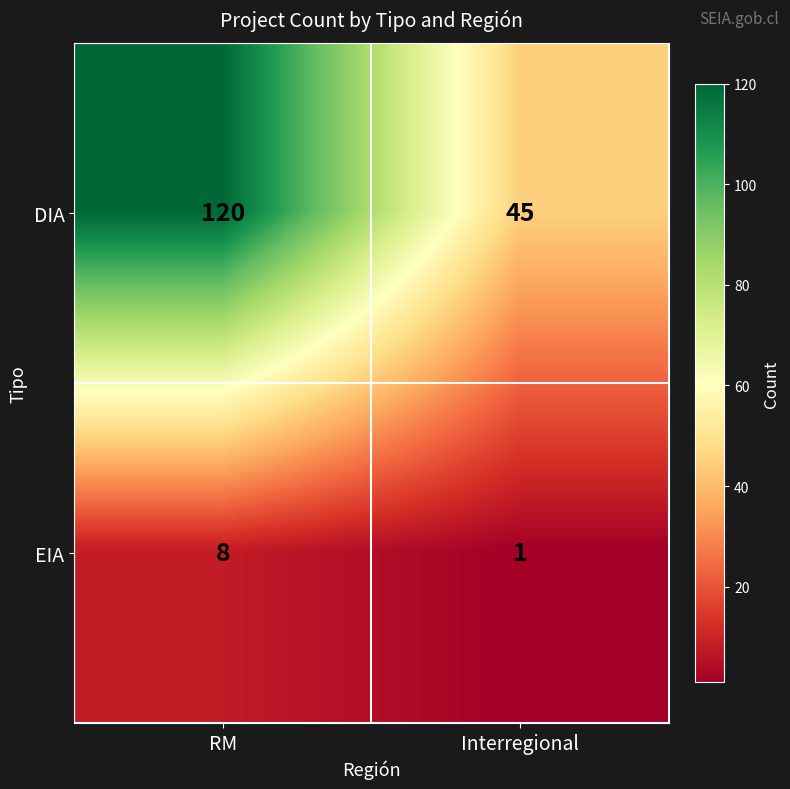

Where is EIA nearest to the value 4?

Interregional